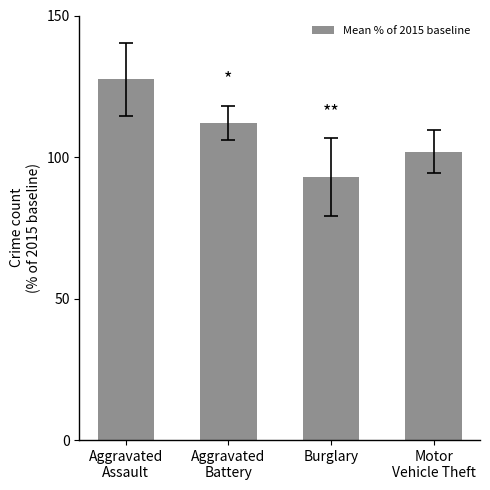

List the labels in order of value, smallest first.

Burglary, Motor
Vehicle Theft, Aggravated
Battery, Aggravated
Assault